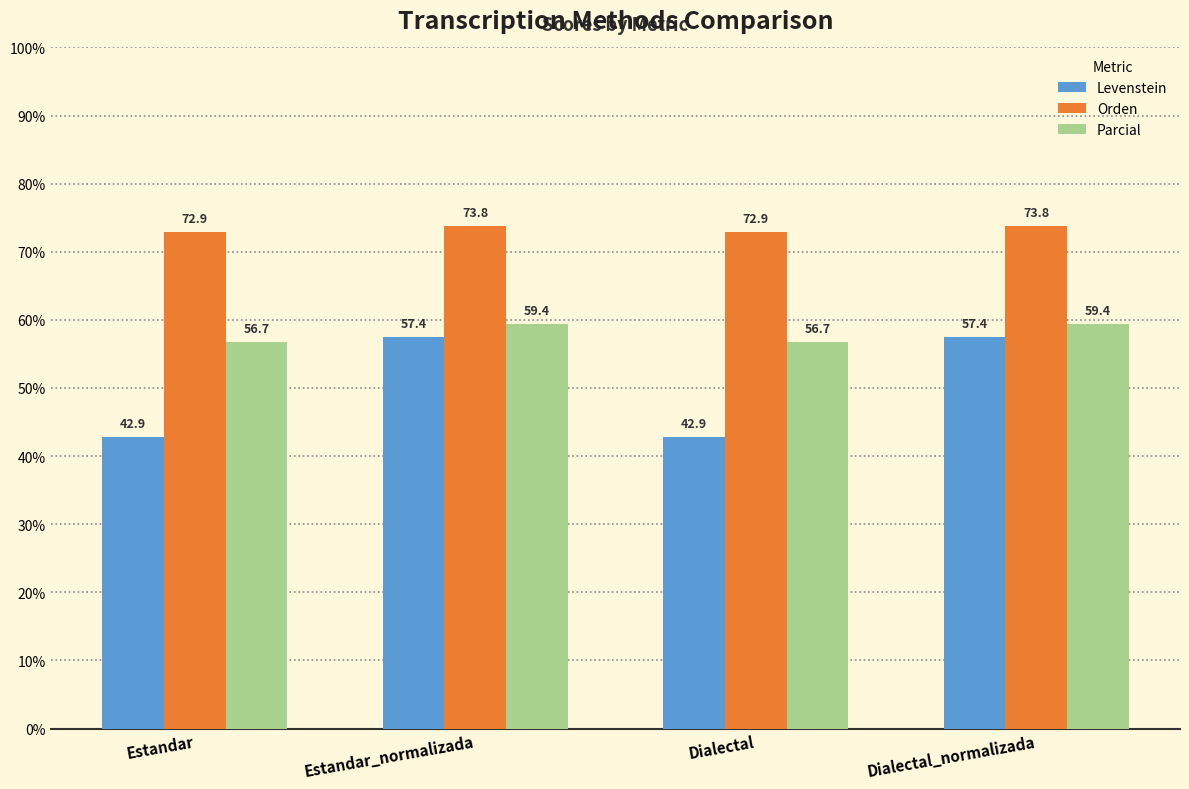

The Levenstein series shows 69.5 at Dialectal. True or false?

False